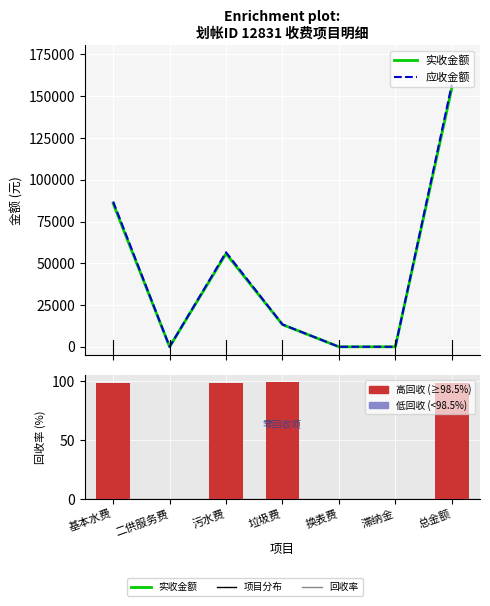

Rank the series by their maximum value, from highest to lowest.

应收金额, 实收金额, 回收率